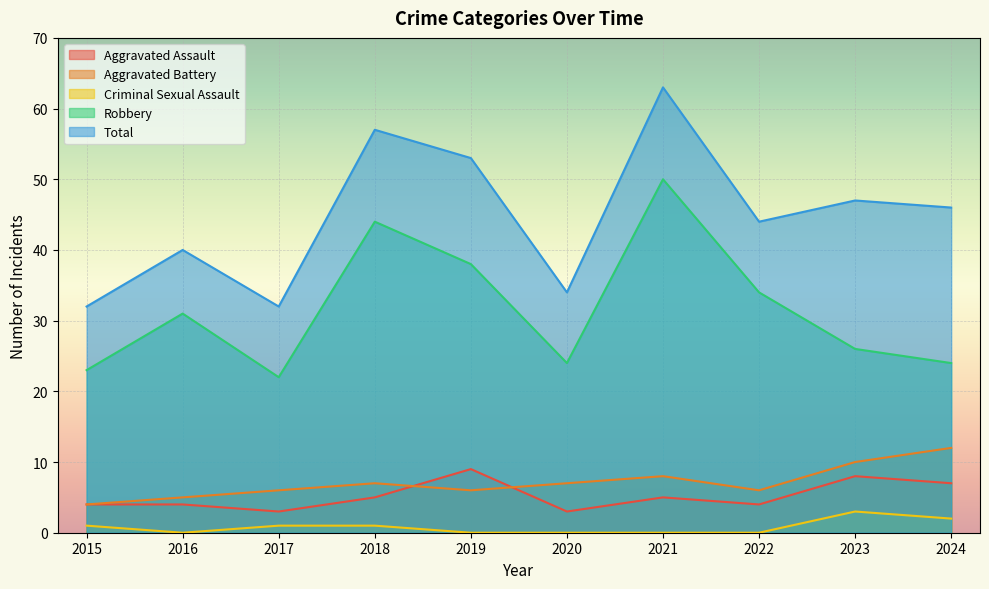

What is the approximate value of Aggravated Battery at 2015?

4